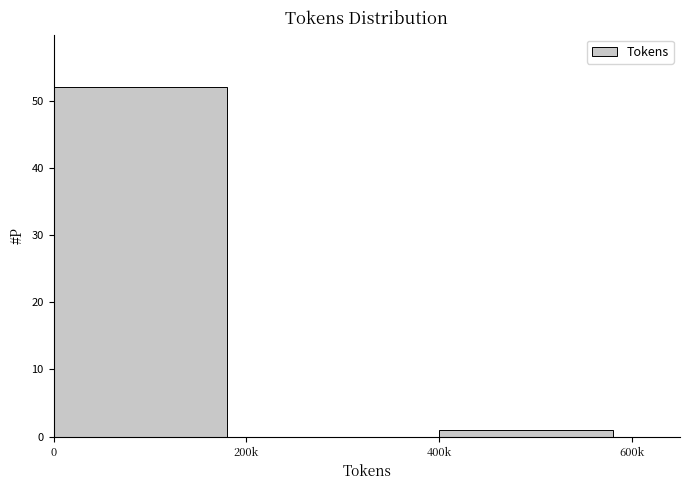

Reading right to left, what are all the values shown in this chart?

400k=1	200k=0	0=52